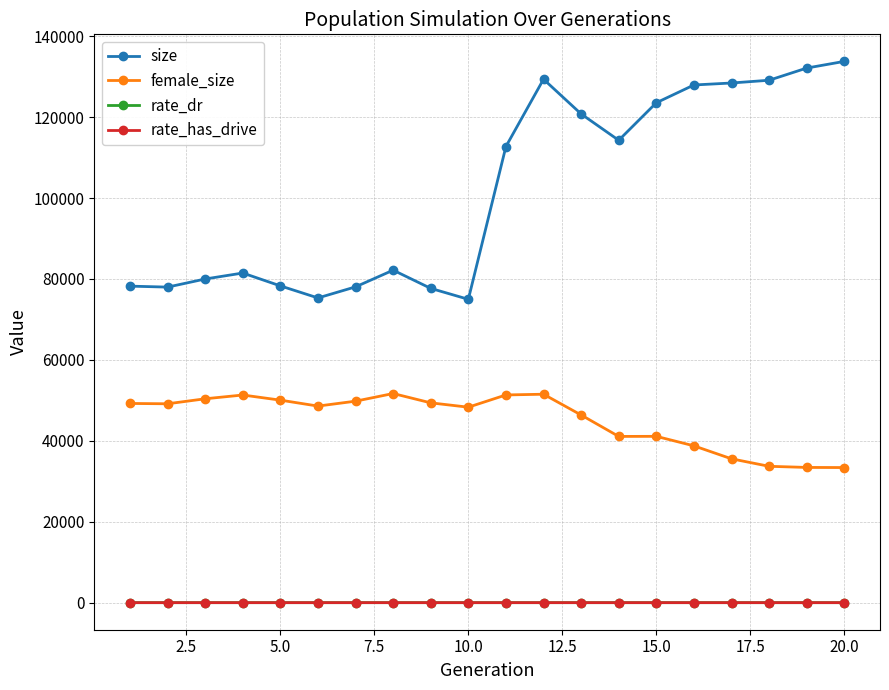

Which series has the largest range (max minus min)?

size